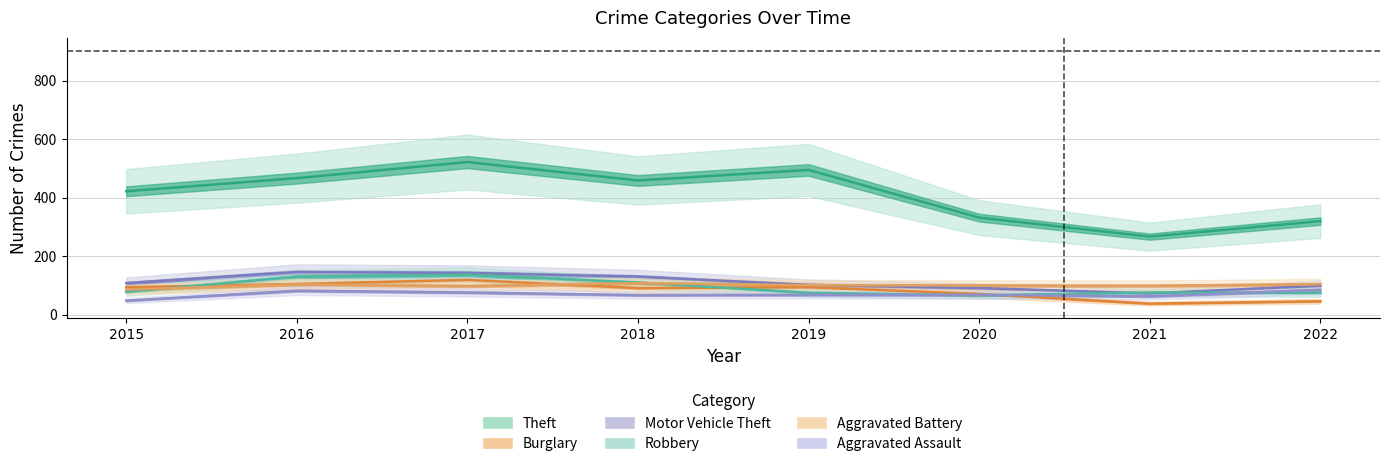

What is the approximate value of Aggravated Assault at 2019, to the nearest 5?

70